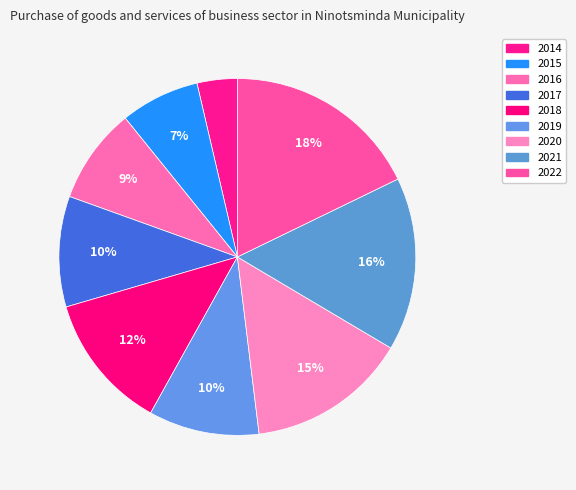

How many slices are in this pie chart?

9